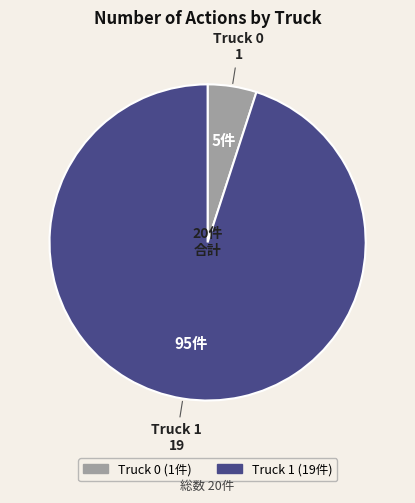

What is the ratio of the value at Truck 0 to the value at Truck 1?

0.1